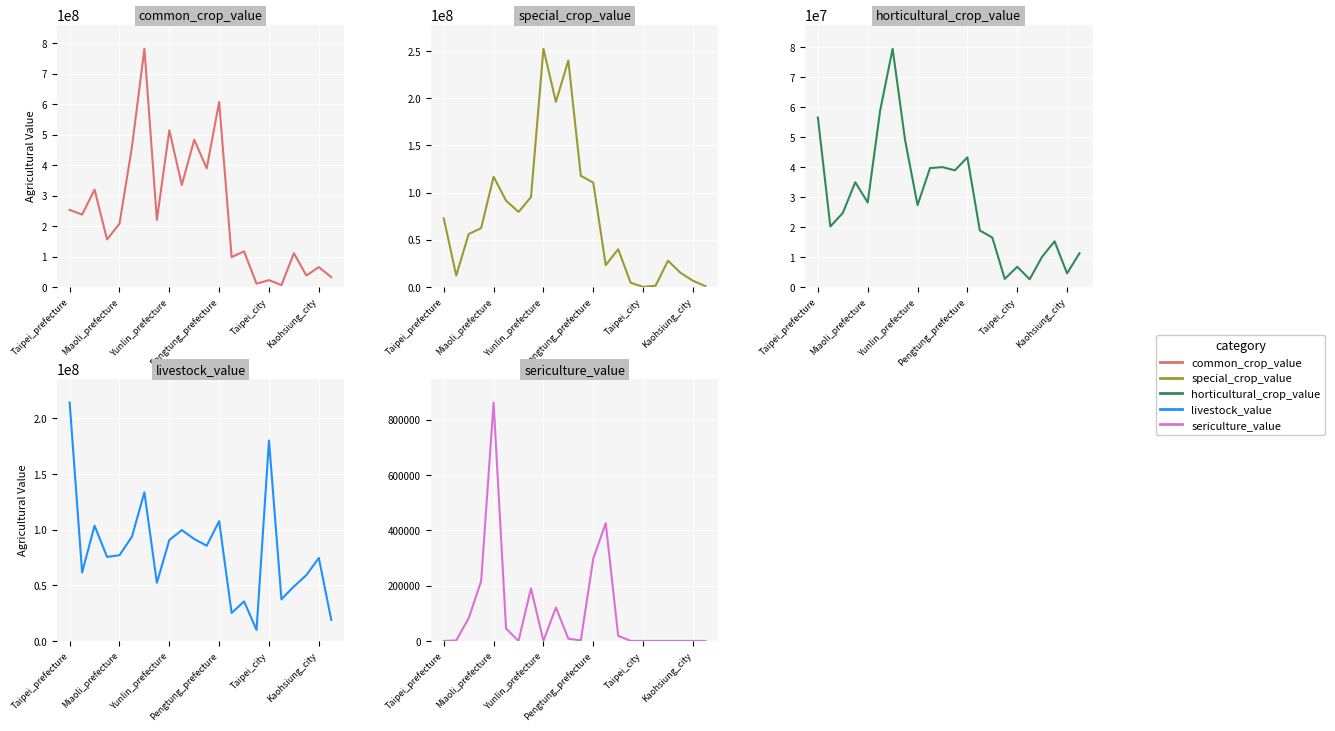

What is the difference between the maximum and minimum values in the horticultural_crop_value series?

76907804